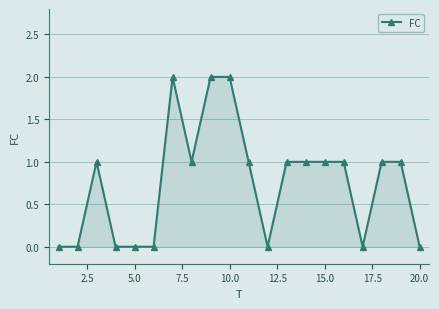

Reading left to right, extract all data points from this chart.

0	0	1	0	0	0	2	1	2	2	1	0	1	1	1	1	0	1	1	0